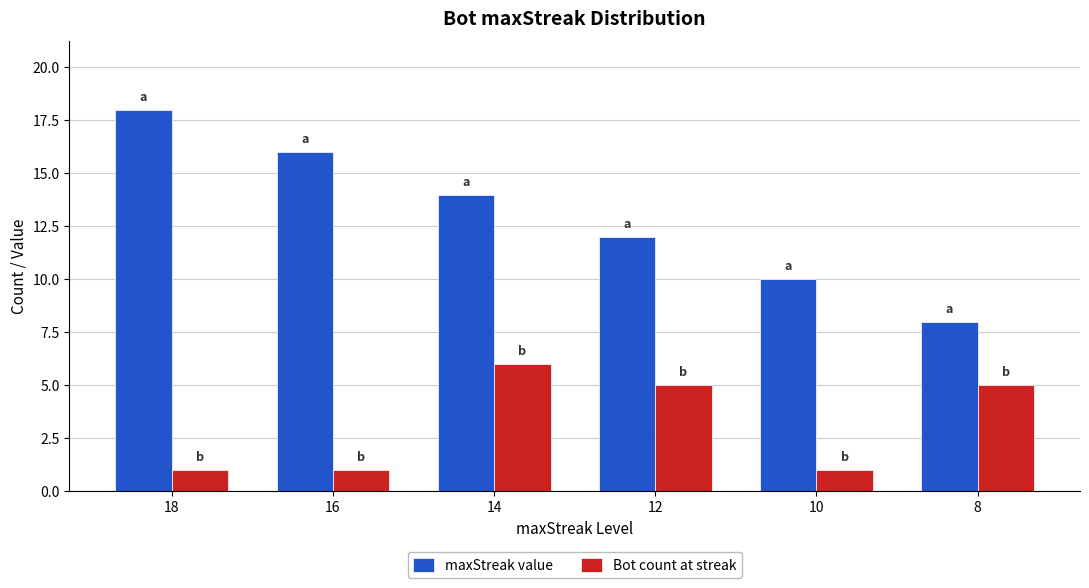

At which category is the sum across all series the highest?

14